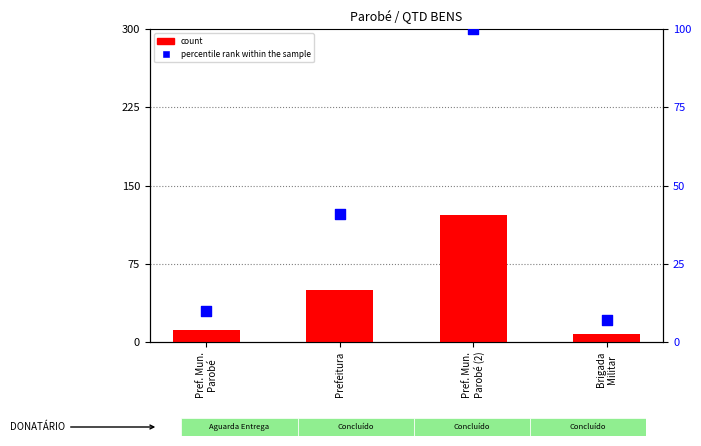

Which series has the largest total across all categories?

count